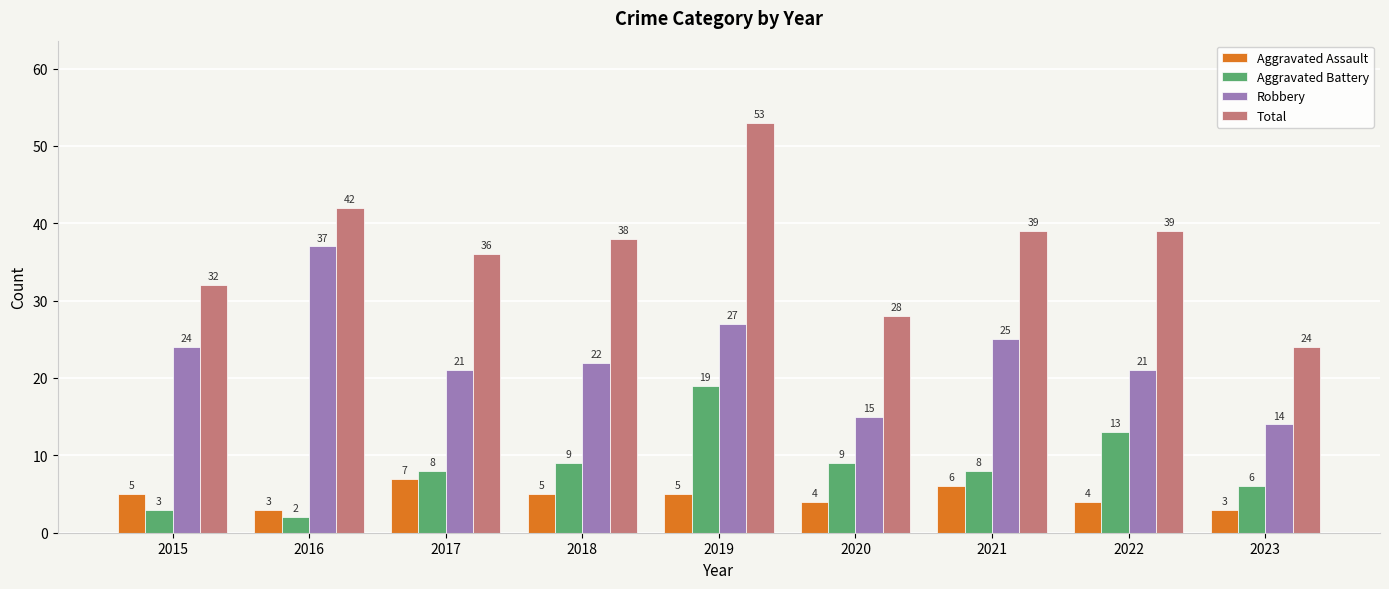

Count the number of categories in the chart.

9